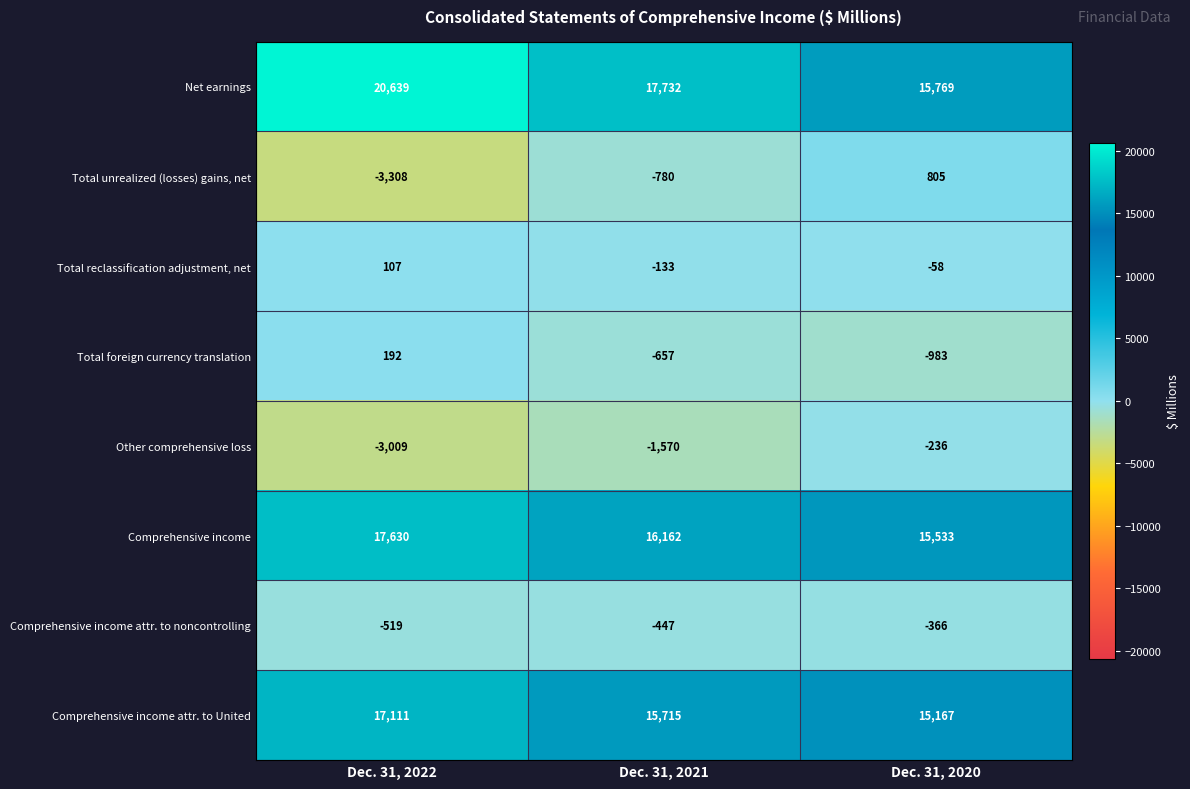

Which series has the largest total across all categories?

Net earnings